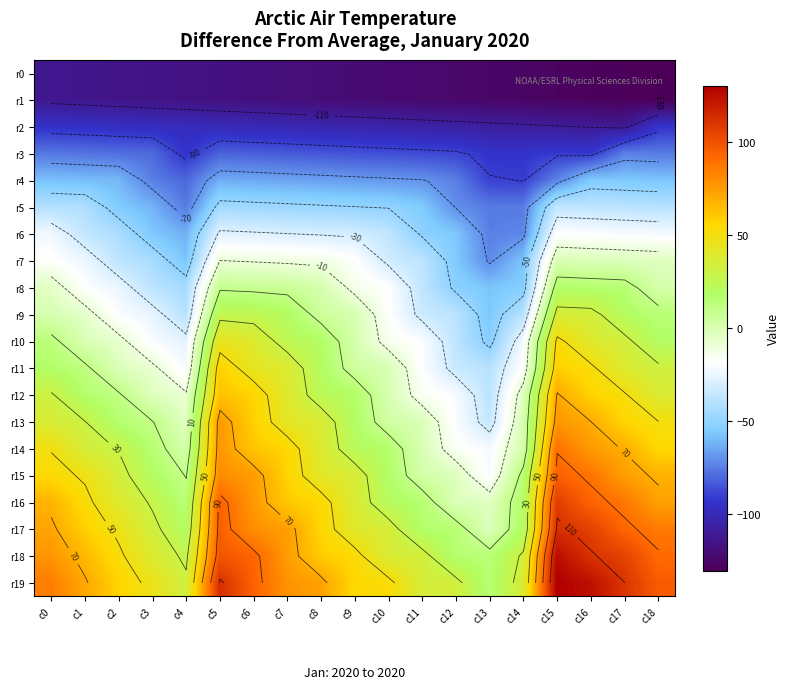

Is it true that r15 equals 36.5 at c9?

True